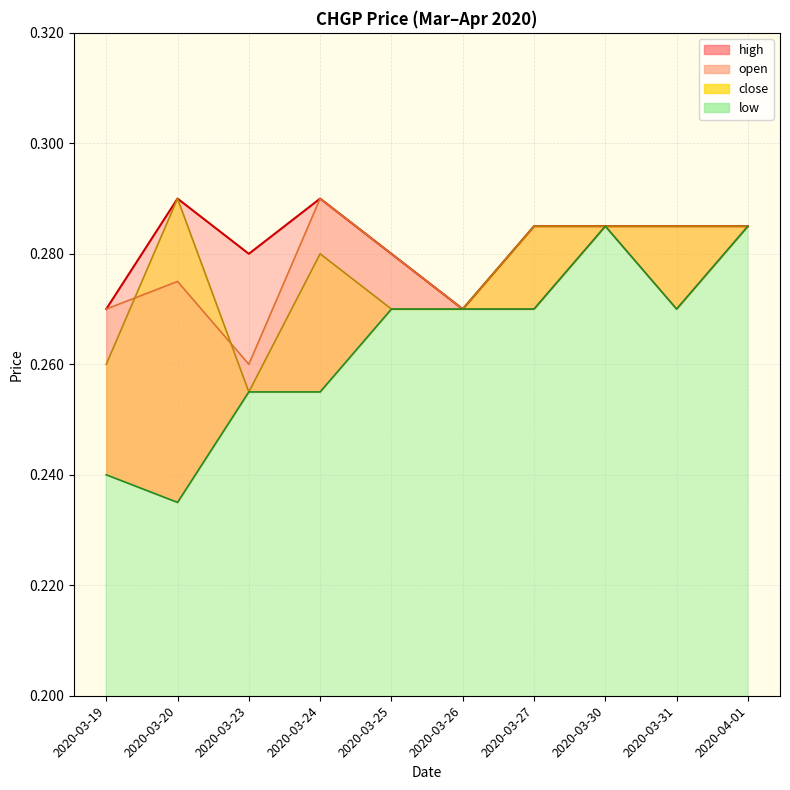

Between 2020-03-25 and 2020-03-24, which is larger?

2020-03-24